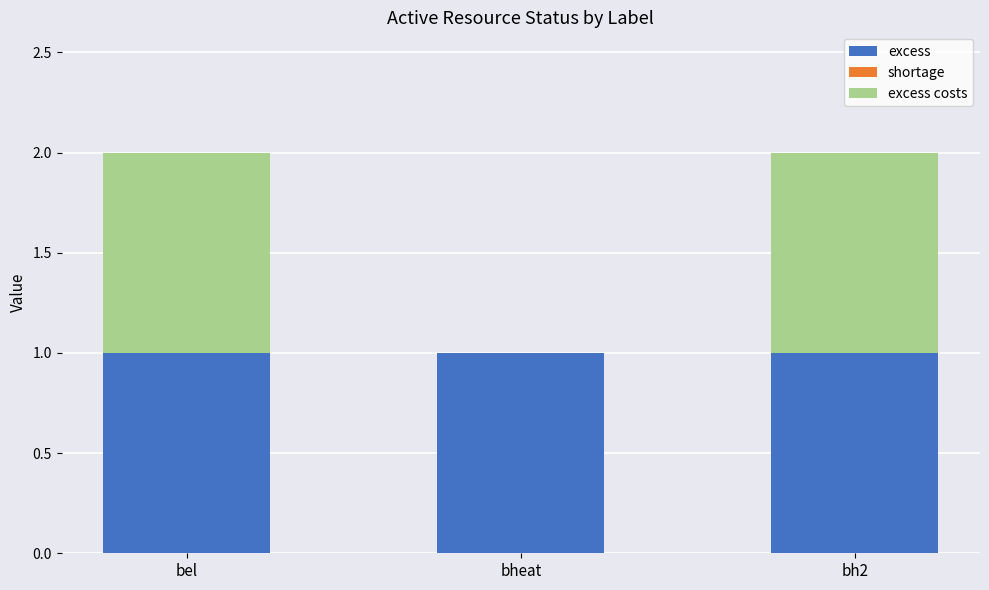

The value of excess at bheat is 0. True or false?

False